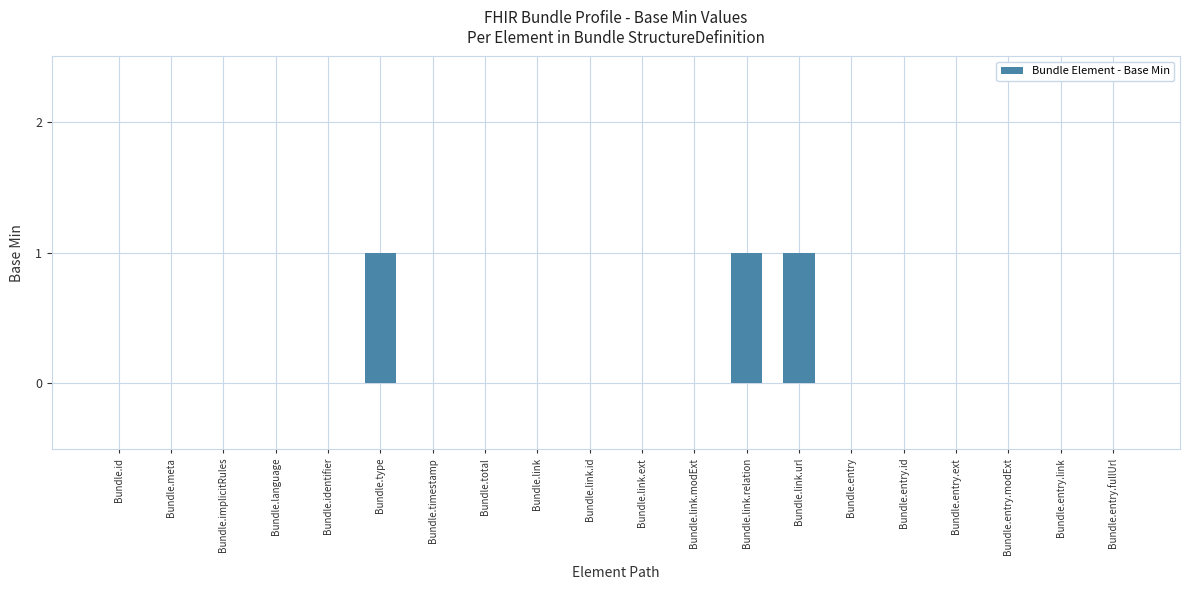

Are the bars grouped side by side (vs. stacked)?

No